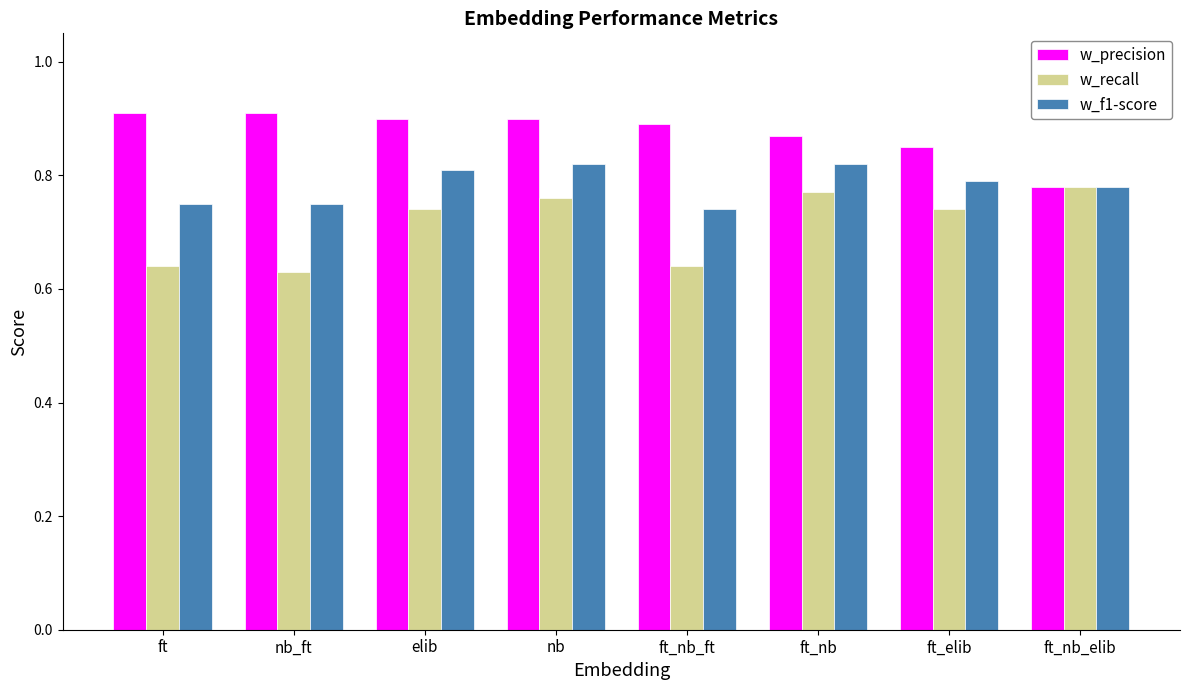

How many w_precision values are between 0 and 1?

8